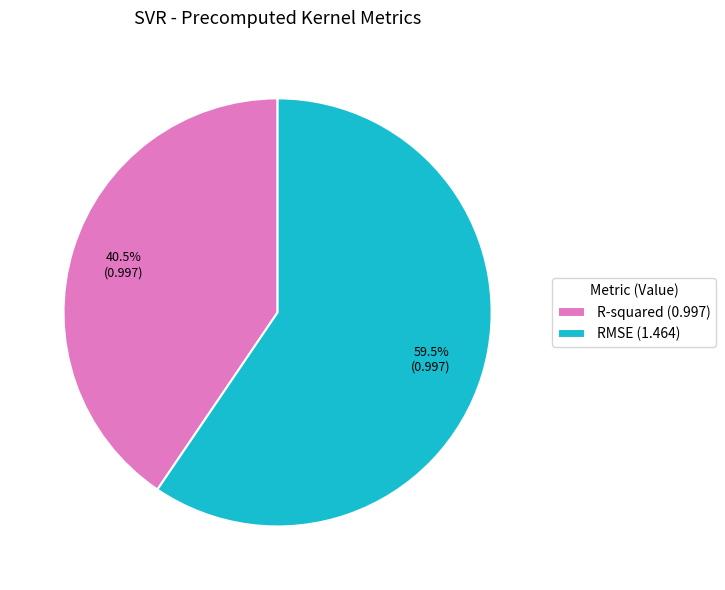

What is the ratio of the value at R-squared (0.997) to the value at RMSE (1.464)?

0.7